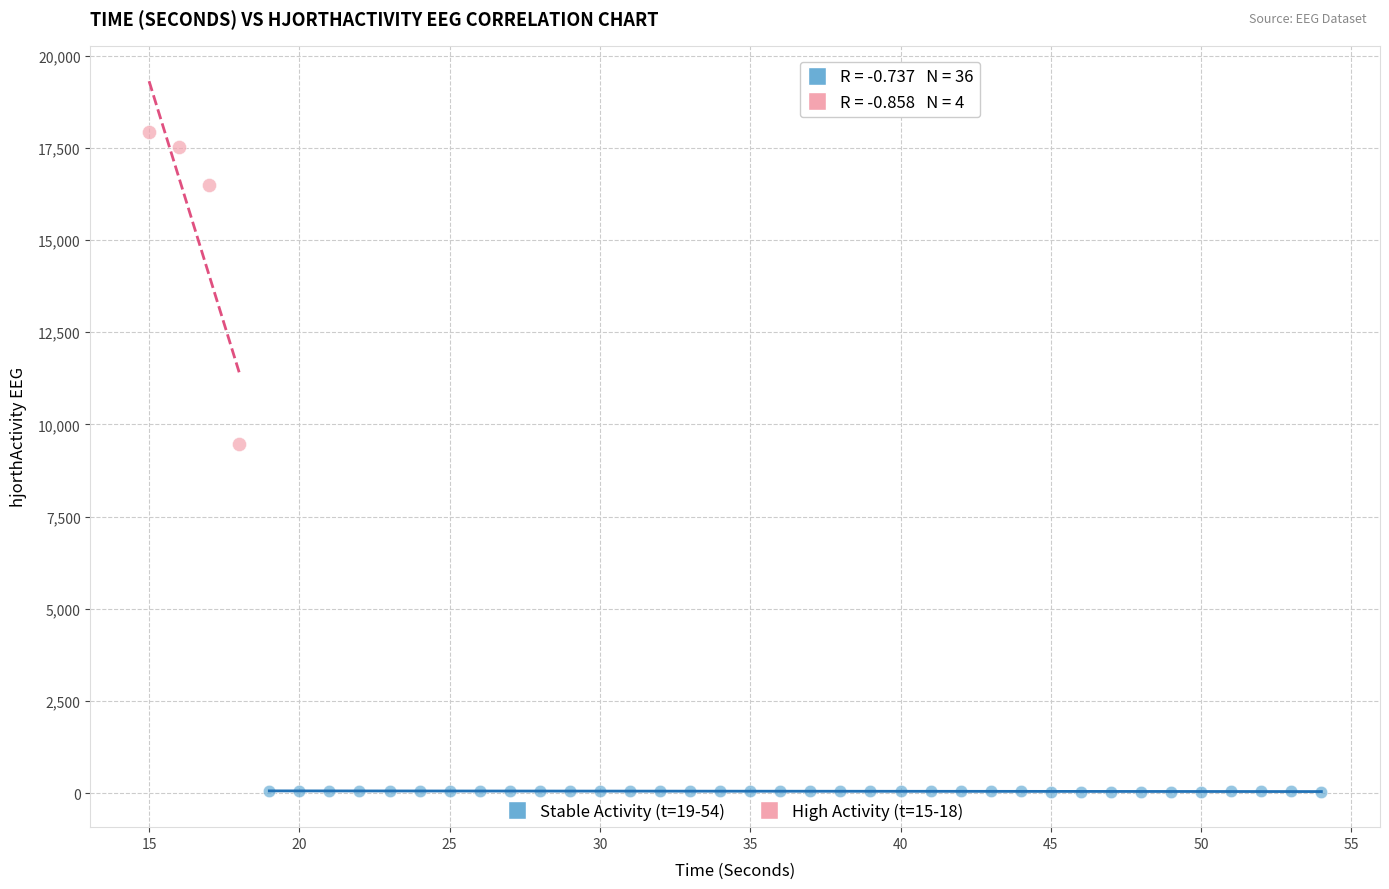

Which series reaches the minimum Y coordinate?

Stable Activity (t=19-54)